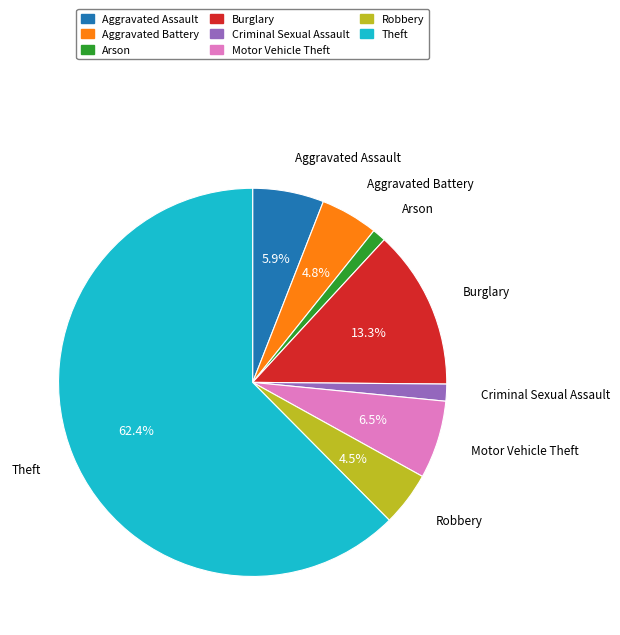

To the nearest percent, what is the difference between the largest and smallest slice percentages?

61%